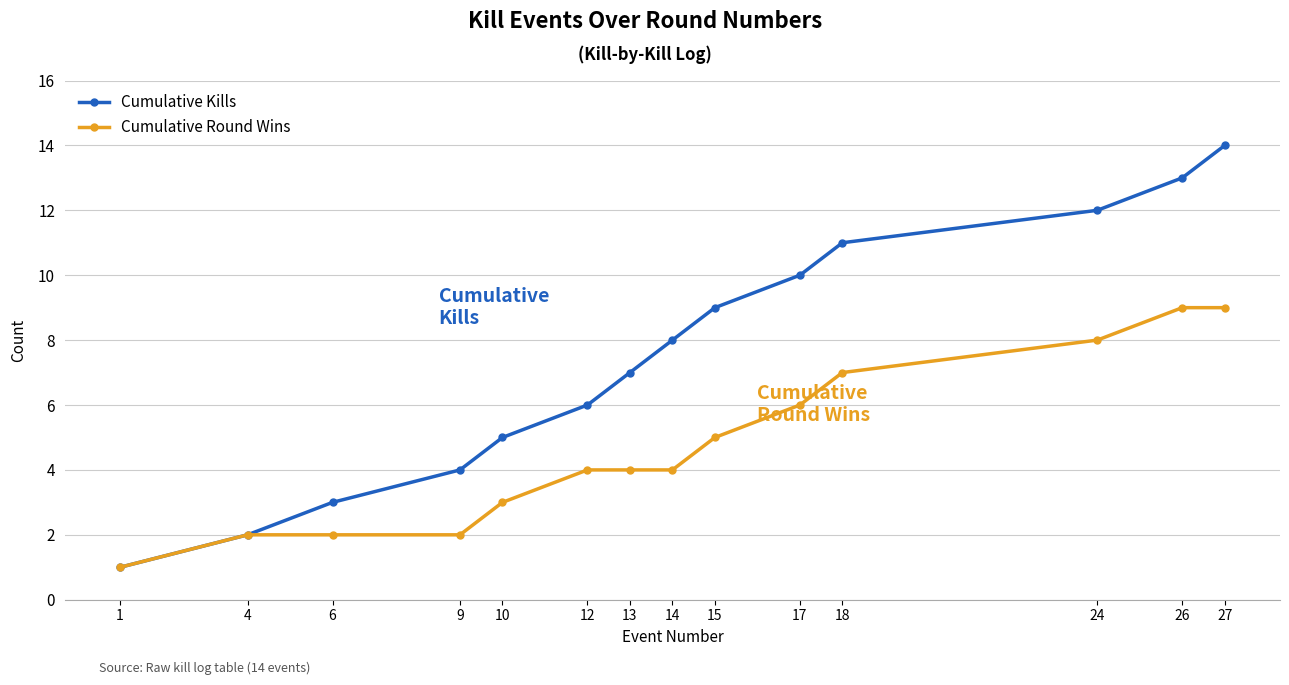

List the series in order of their overall mean, highest first.

Cumulative Kills, Cumulative Round Wins